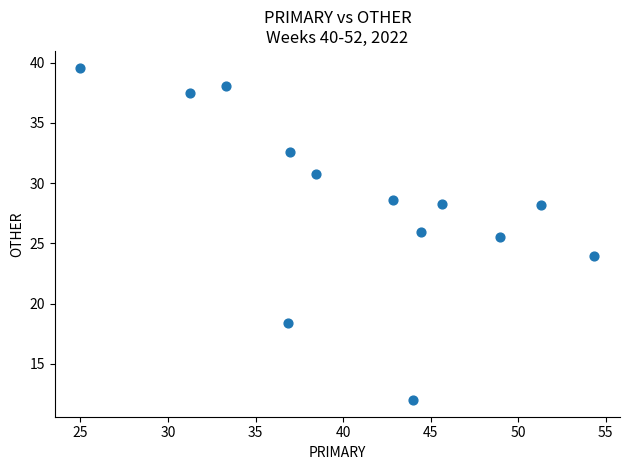

What is the range of X values (max minus min)?

29.3